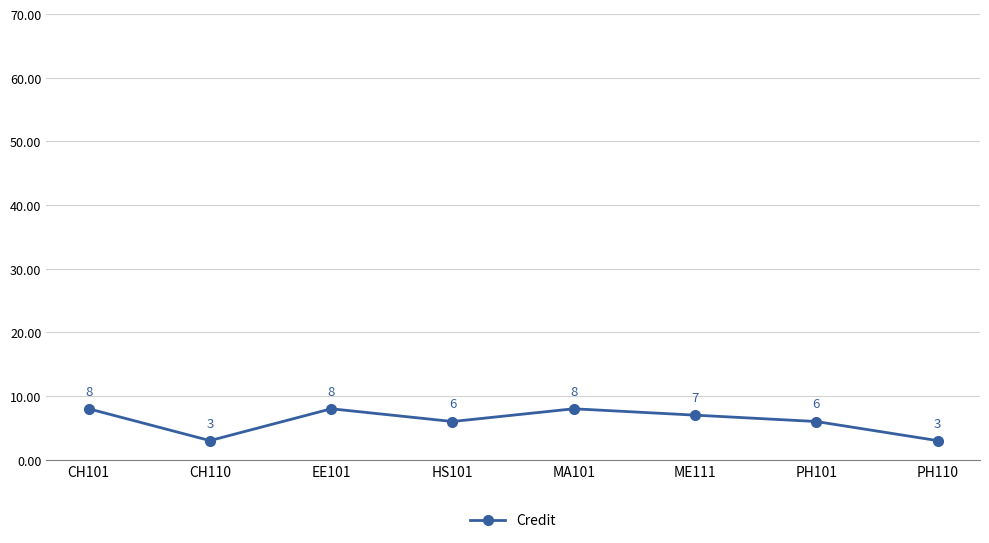

How many lines are shown in the chart?

1